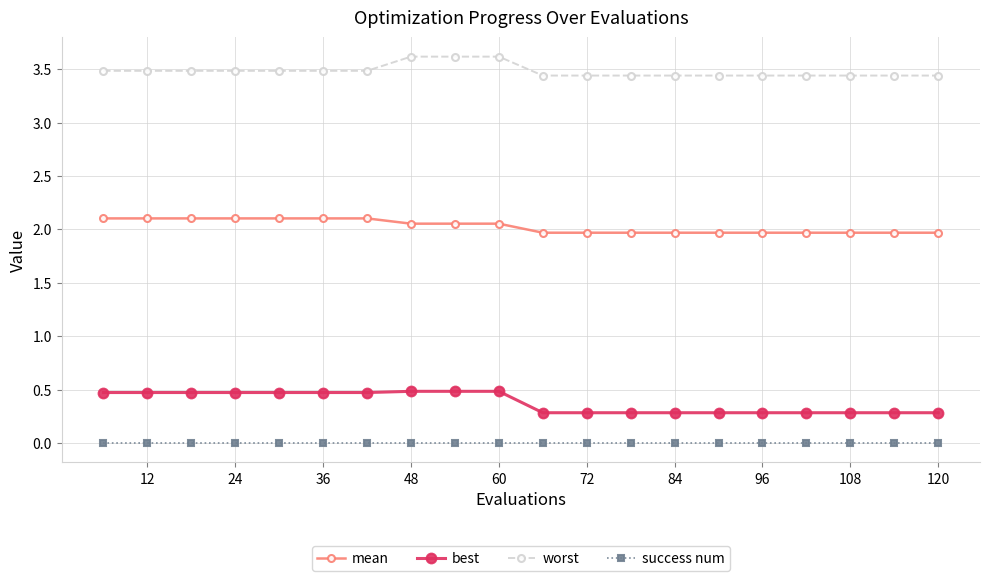

What is the average value of the best series?

0.4